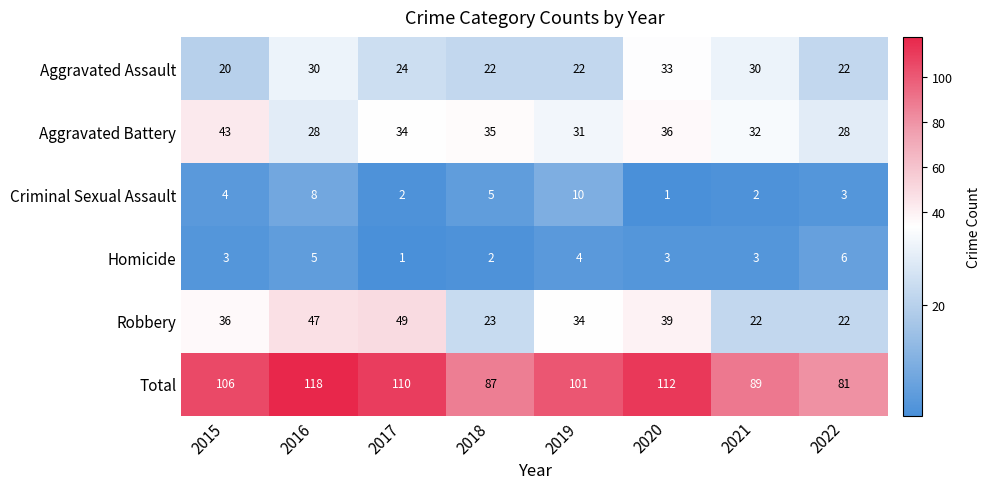

What is the sum of the Criminal Sexual Assault values at 2015 and 2018?

9